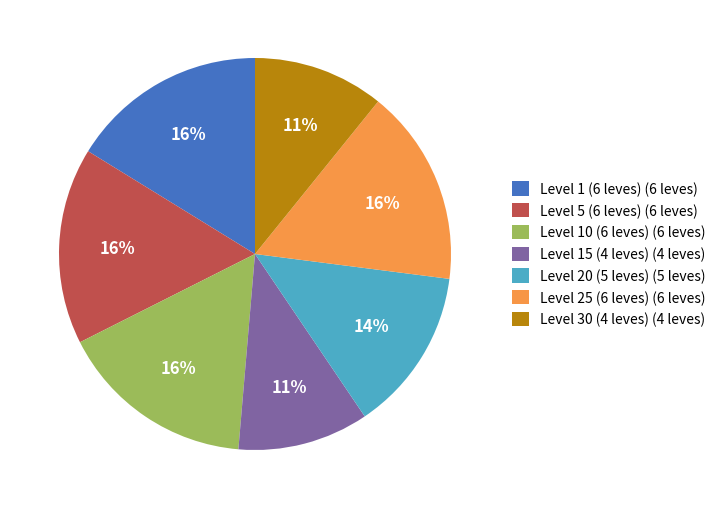

To the nearest percent, what portion does Level 25 (6 leves) (6 leves) represent?

16%